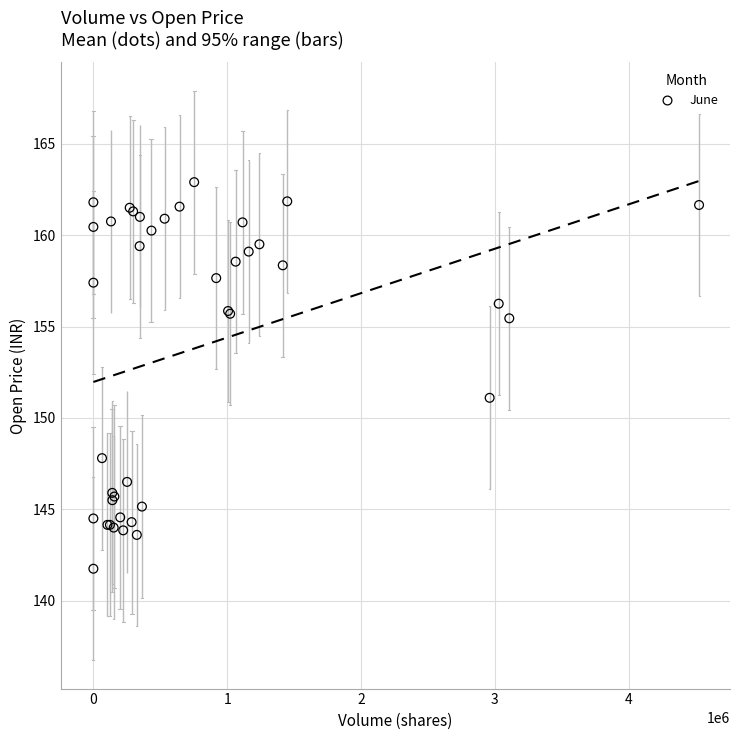

What Y value in the scatter plot is closest to 152?

151.1